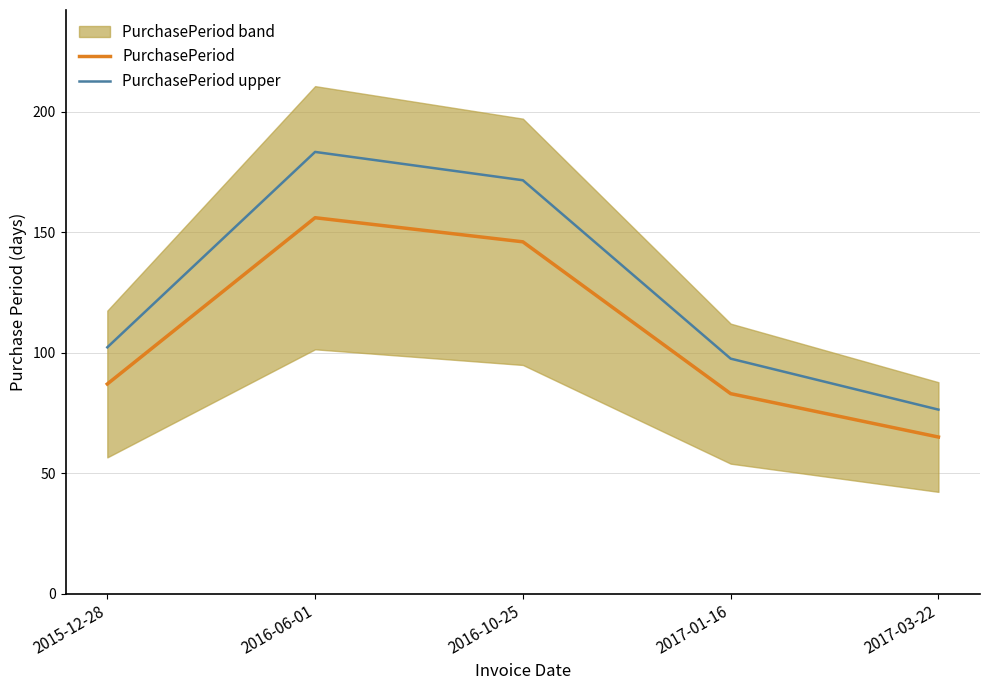

What is the minimum value shown in the chart?

65.0